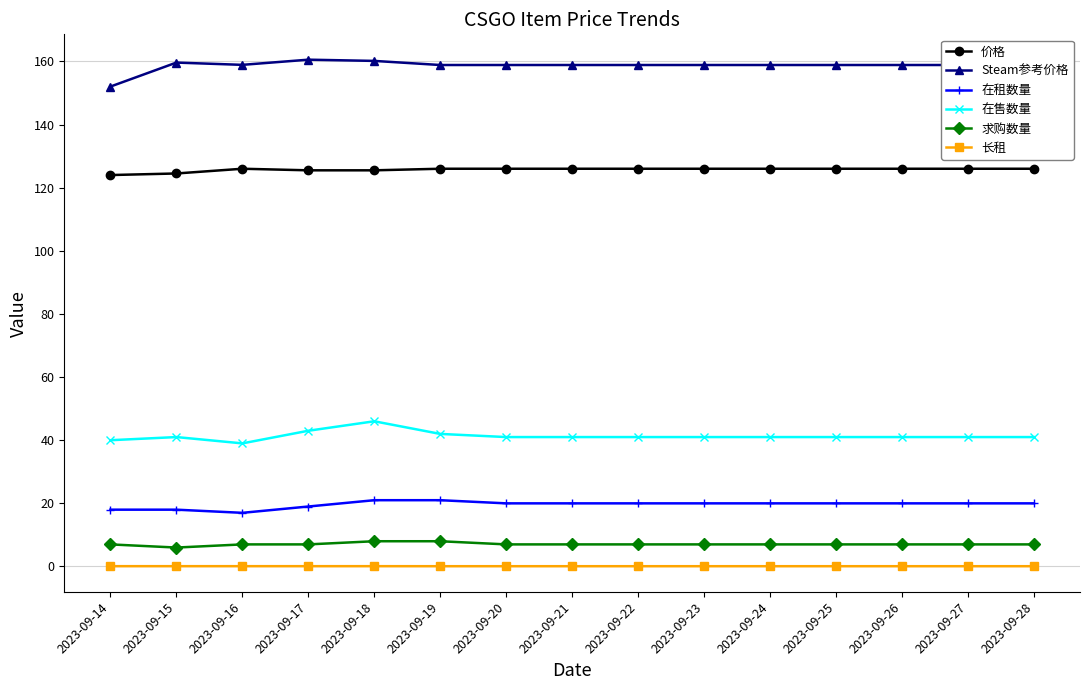

What is the sum of the 求购数量 values at 2023-09-17 and 2023-09-18?

15.0